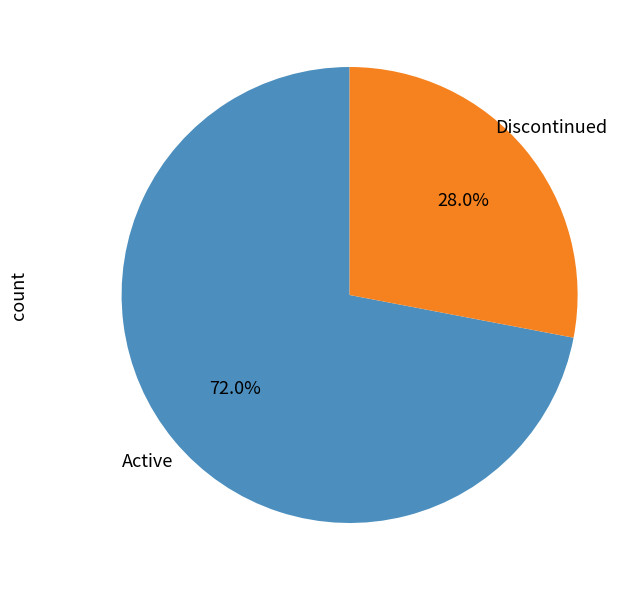

Between Active and Discontinued, which is larger?

Active